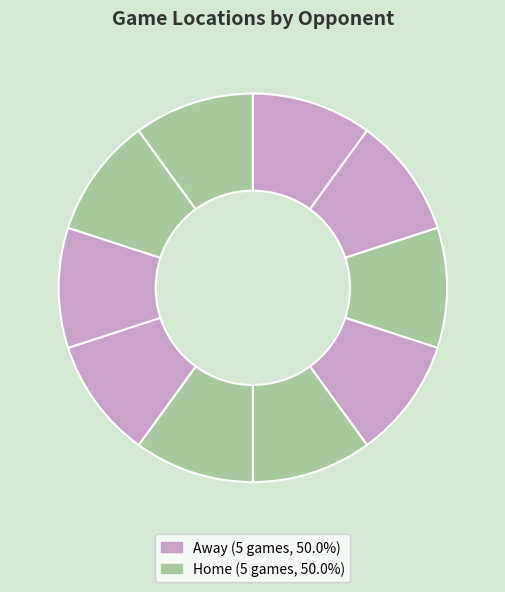

How many slices are in this pie chart?

10